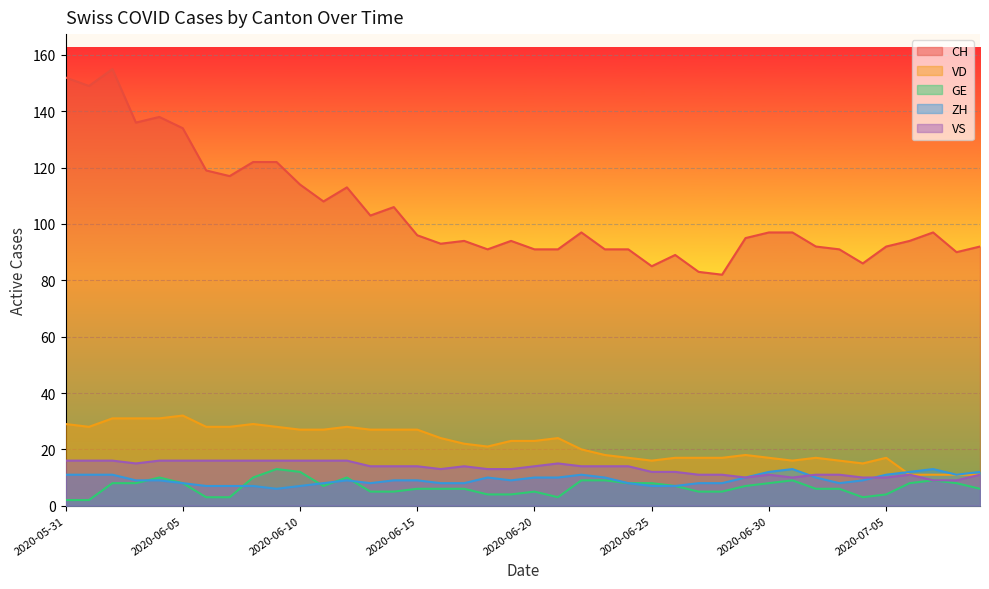

What is the sum of the GE values at 2020-06-05 and 2020-06-03?

16